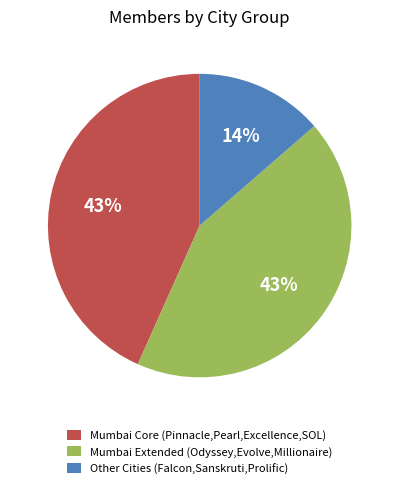

What percentage is the Mumbai Extended (Odyssey,Evolve,Millionaire) slice, to the nearest percent?

43%